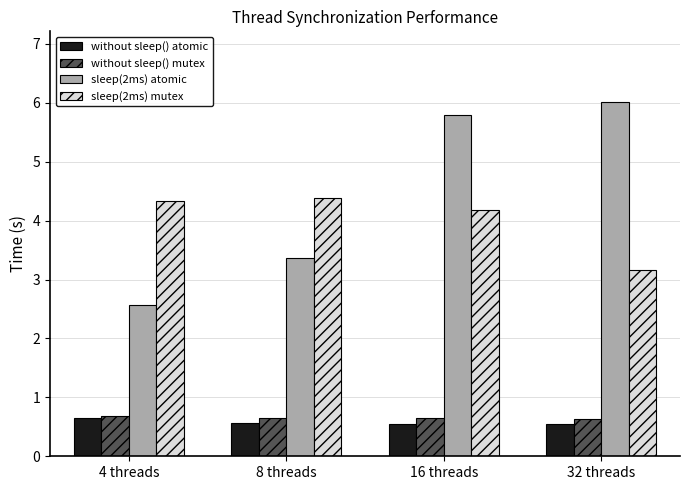

What is the label of the 1st bar from the left?

4 threads